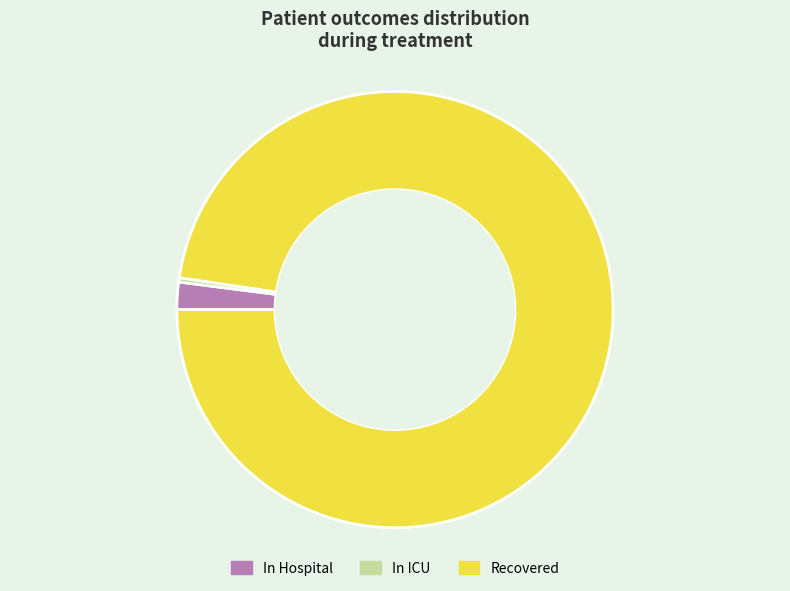

Count the number of slices in the pie.

3